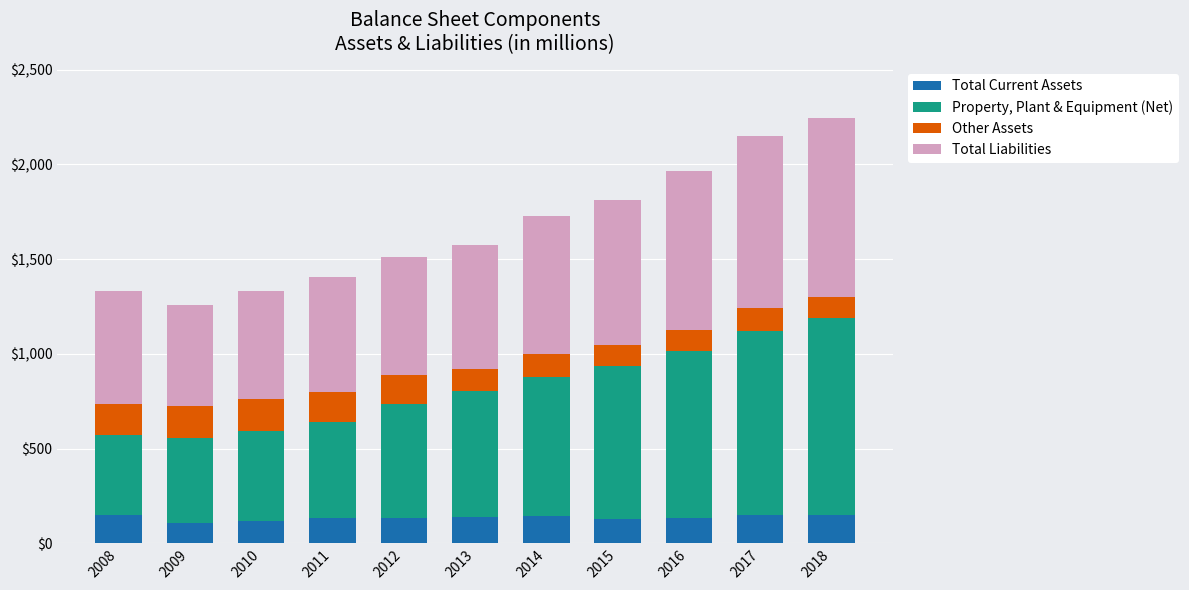

True or false: Total Current Assets has a value of 132 at 2016.

True